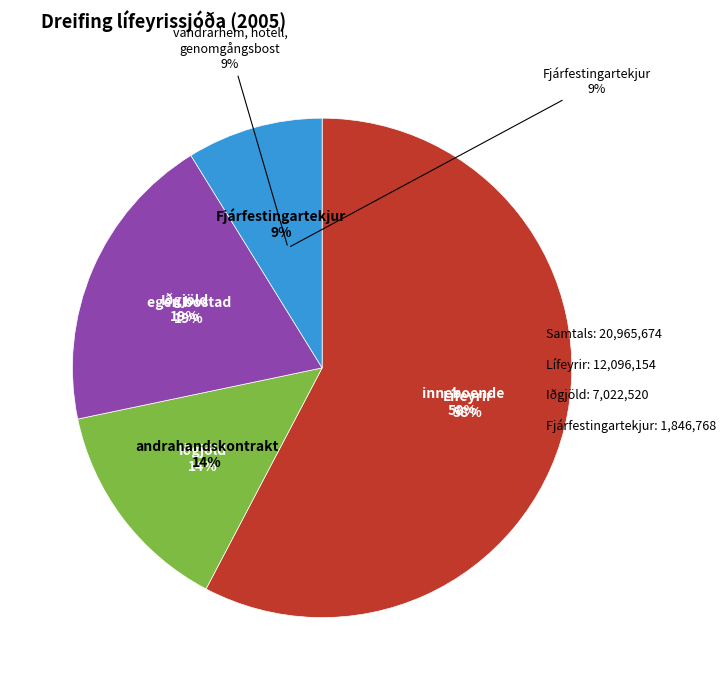

Count the number of slices in the pie.

4